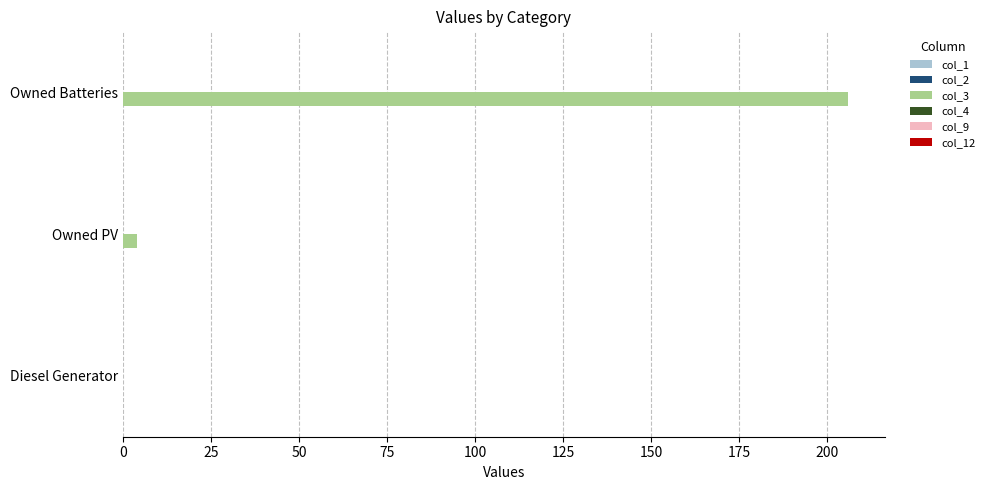

The chart shows a value of -129 at Diesel Generator. True or false?

False